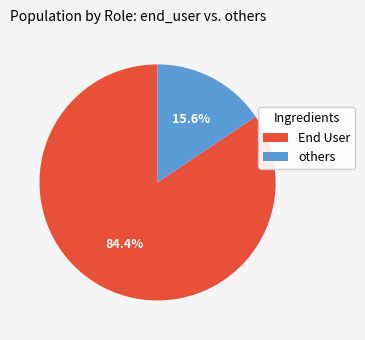

Is there any slice that represents more than half of the pie?

Yes